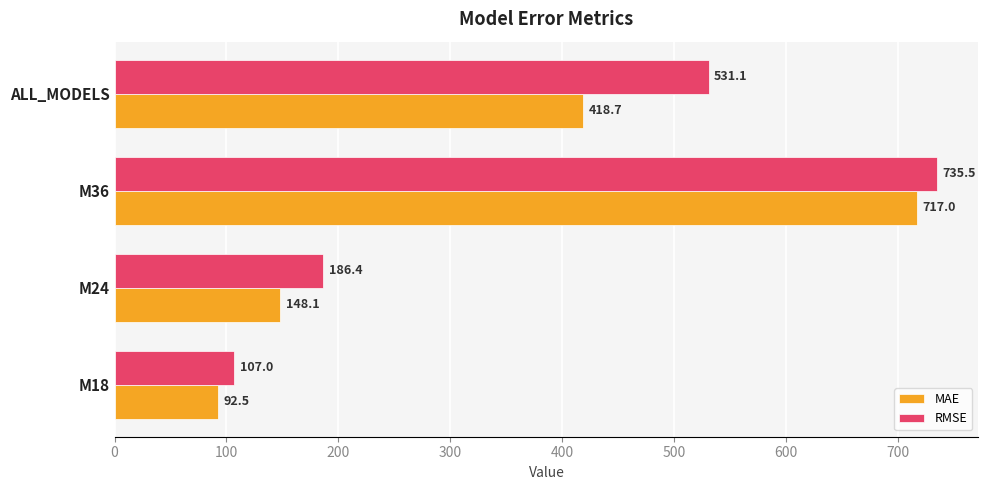

What are all the series names shown in the legend?

MAE, RMSE